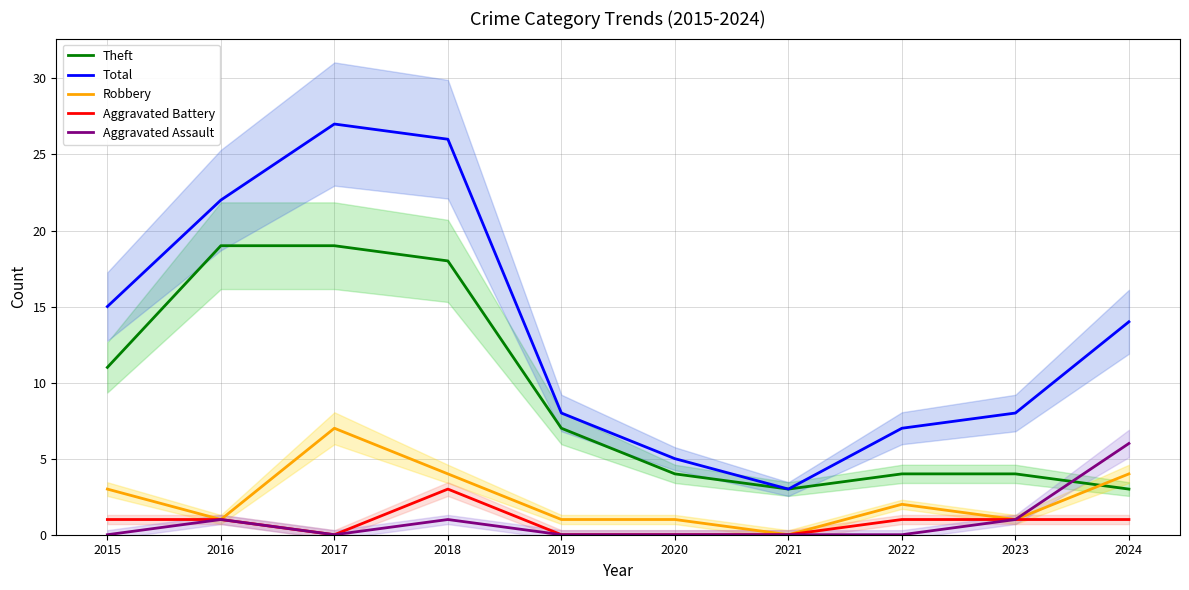

Is the value of Aggravated Battery at 2016 greater than the value of Robbery at 2024?

No